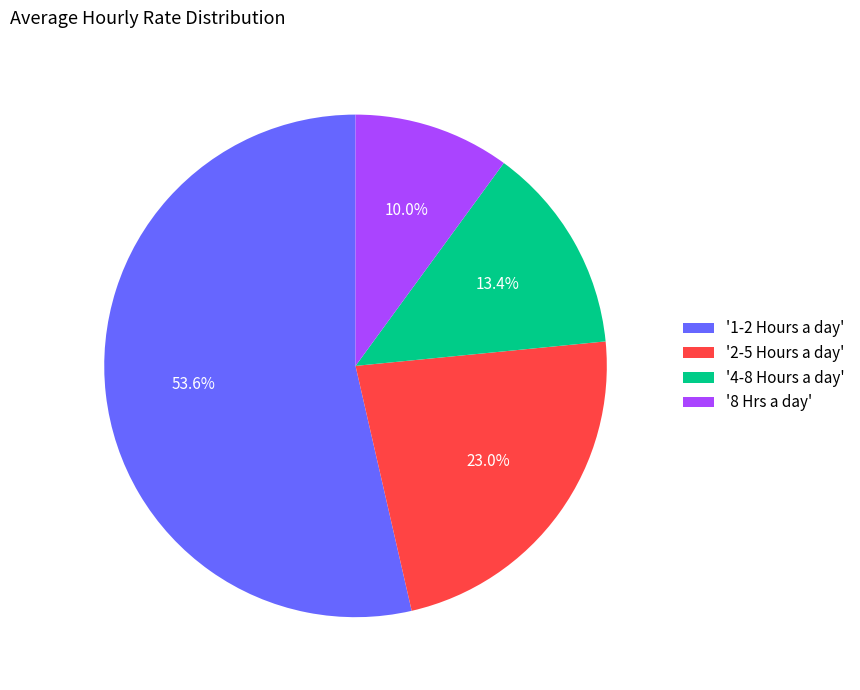

How much of the chart is everything except '1-2 Hours a day'?

46.4%